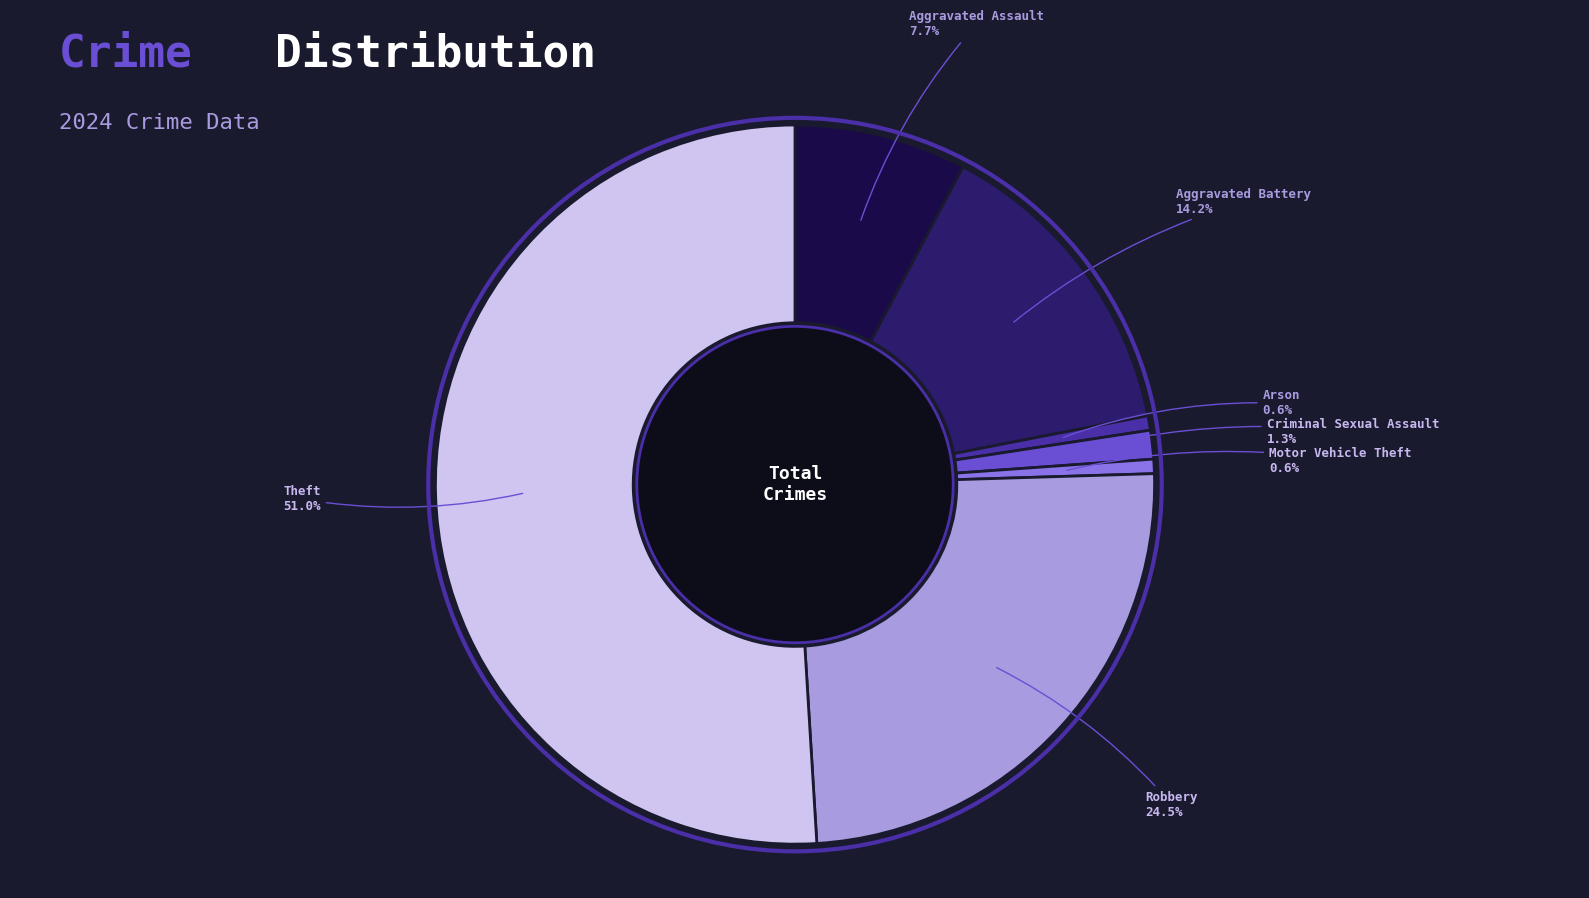

Does any single category account for the majority?

Yes